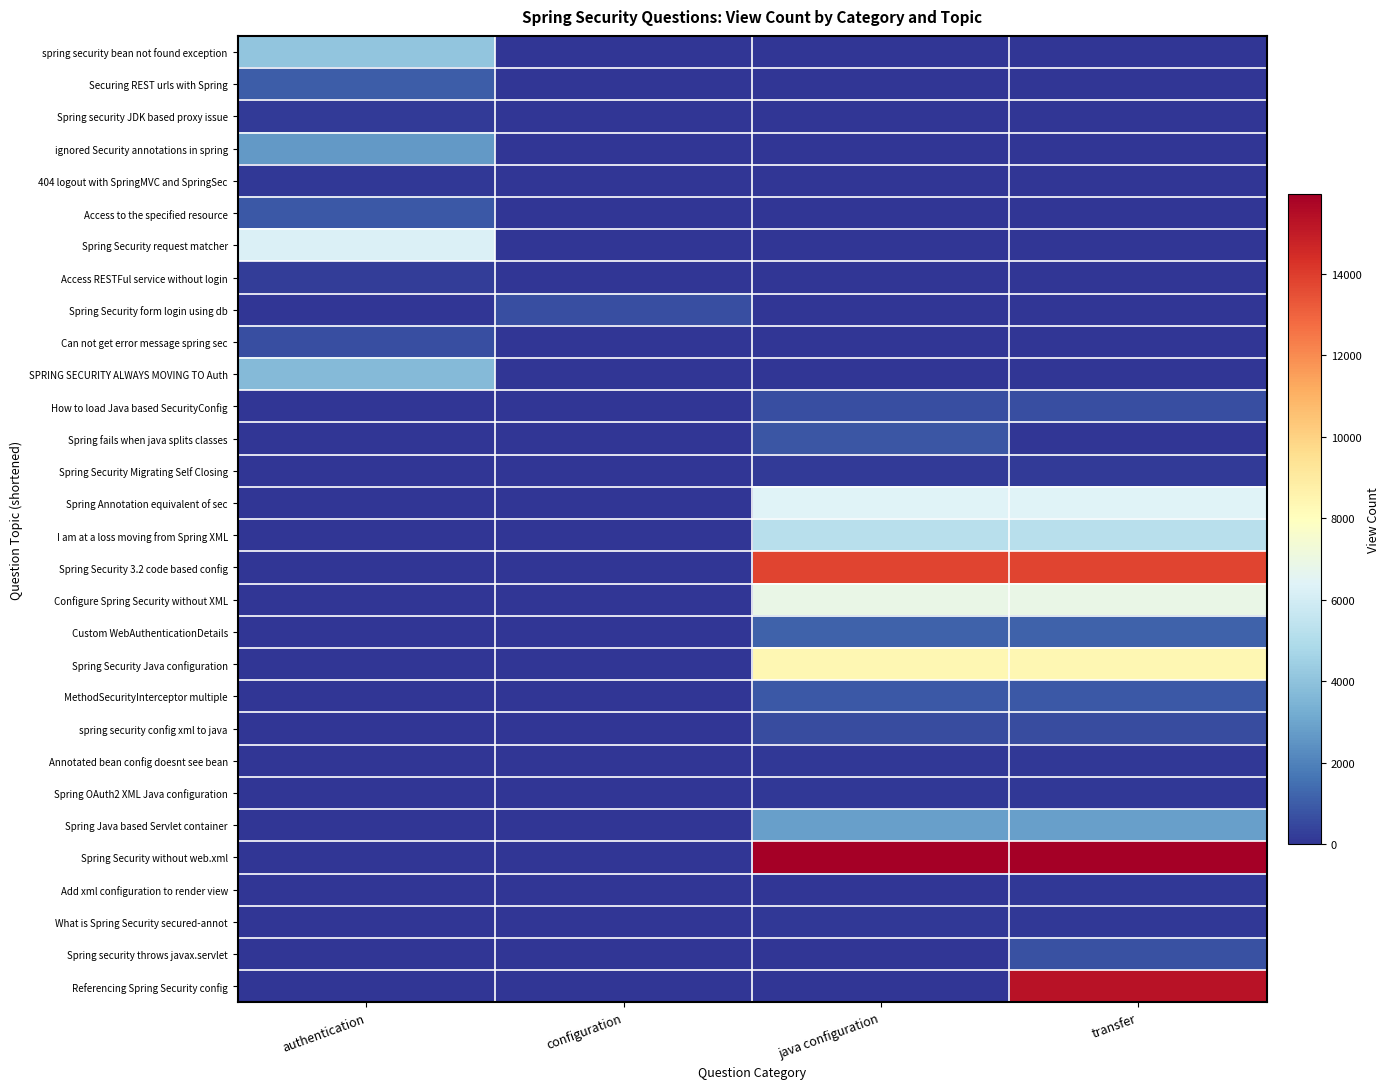

At which category is the sum across all series the highest?

transfer